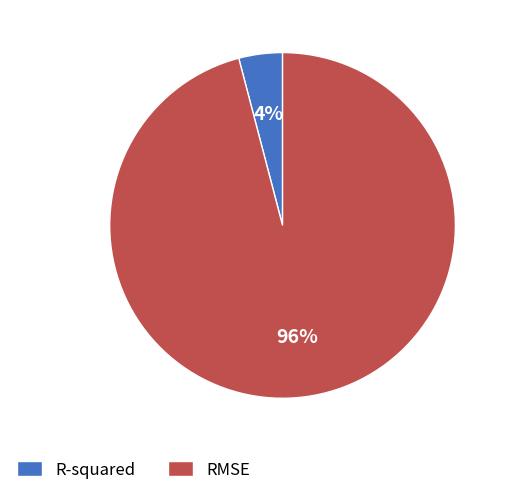

Does RMSE account for over 50% of the chart?

Yes